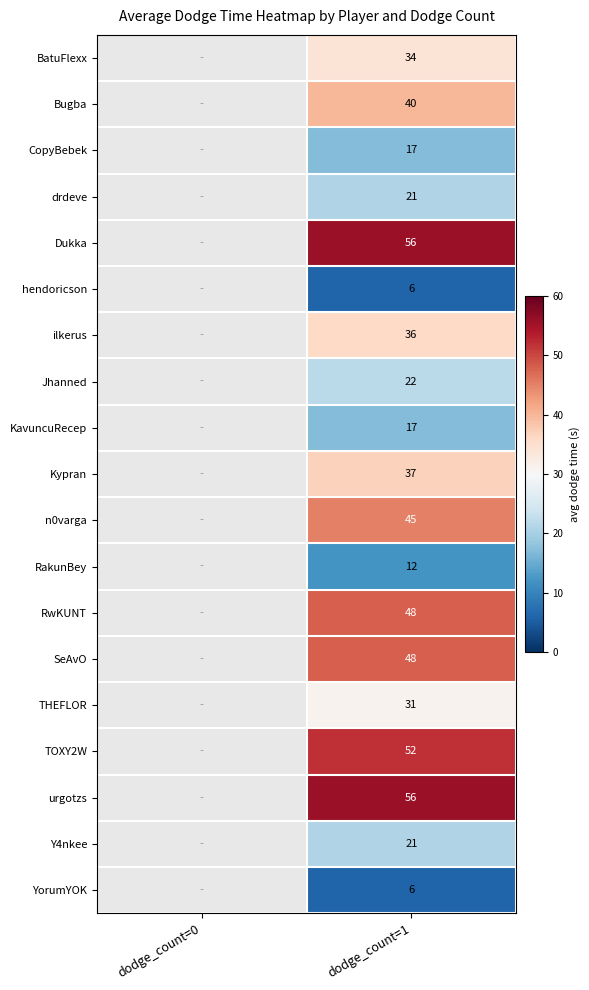

What is the difference between the highest and lowest values at dodge_count=1?

50